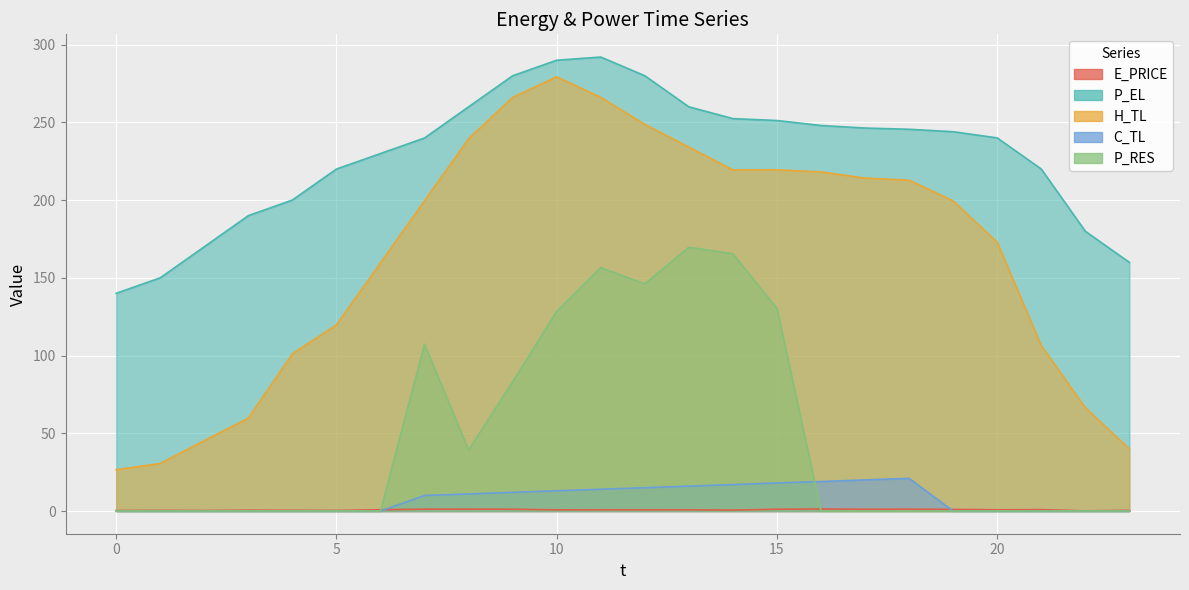

Reading left to right, extract all data points from this chart.

E_PRICE: 0.3	0.4	0.3	0.5	0.5	0.4	0.8	1.2	1.2	1.2	0.7	0.8	0.8	0.8	0.6	1.1	1.3	1.2	1.2	1.0	0.8	0.9	0.1	0.4
P_EL: 140.1	150.0	170.0	190.0	200.0	220.0	230.0	240.0	260.0	280.0	290.0	292.0	280.0	260.0	252.4	251.2	248.0	246.3	245.6	244.0	240.0	220.0	180.0	160.0
H_TL: 26.6	30.6	45.3	59.8	101.1	119.7	159.6	199.6	239.4	266.1	279.3	266.1	248.7	234.1	219.4	219.5	218.1	214.1	212.8	199.5	172.9	106.5	66.5	39.9
C_TL: 0.0	0.0	0.0	0.0	0.0	0.0	0.0	10.0	11.0	12.0	13.0	14.0	15.0	16.0	17.0	18.0	19.0	20.0	21.0	0.0	0.0	0.0	0.0	0.0
P_RES: 0.0	0.0	0.0	0.0	0.0	0.0	0.0	107.3	39.3	83.1	128.4	156.6	146.1	169.7	165.5	130.3	0.0	0.0	0.0	0.0	0.0	0.0	0.0	0.0